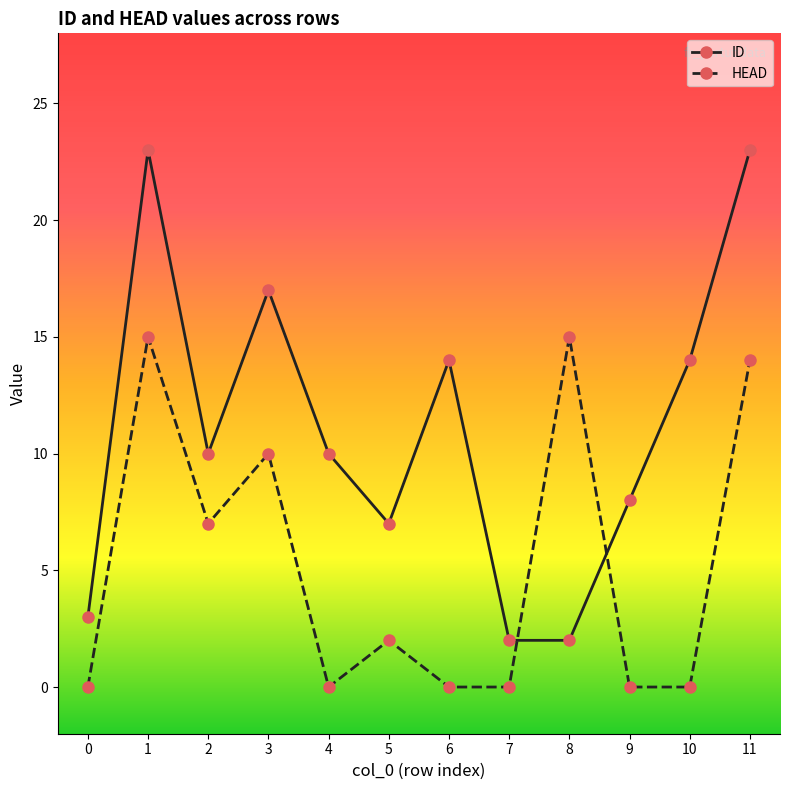

What are all the series names shown in the legend?

ID, HEAD